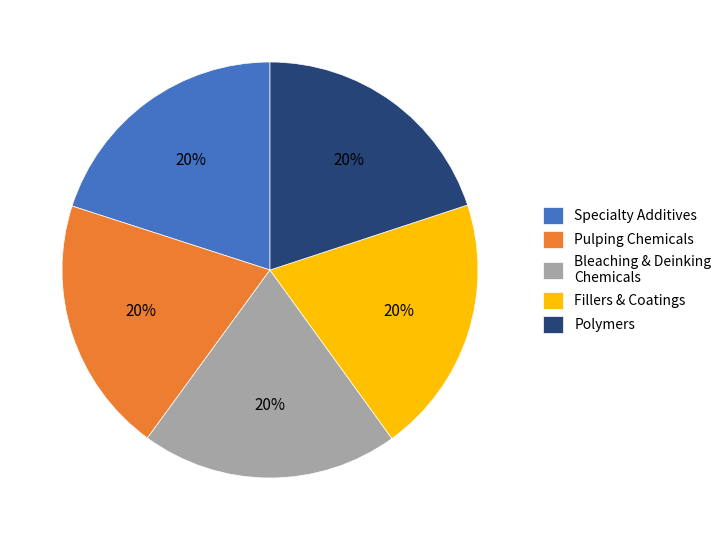

To the nearest percent, what is the combined percentage of Specialty Additives and Fillers & Coatings?

40%